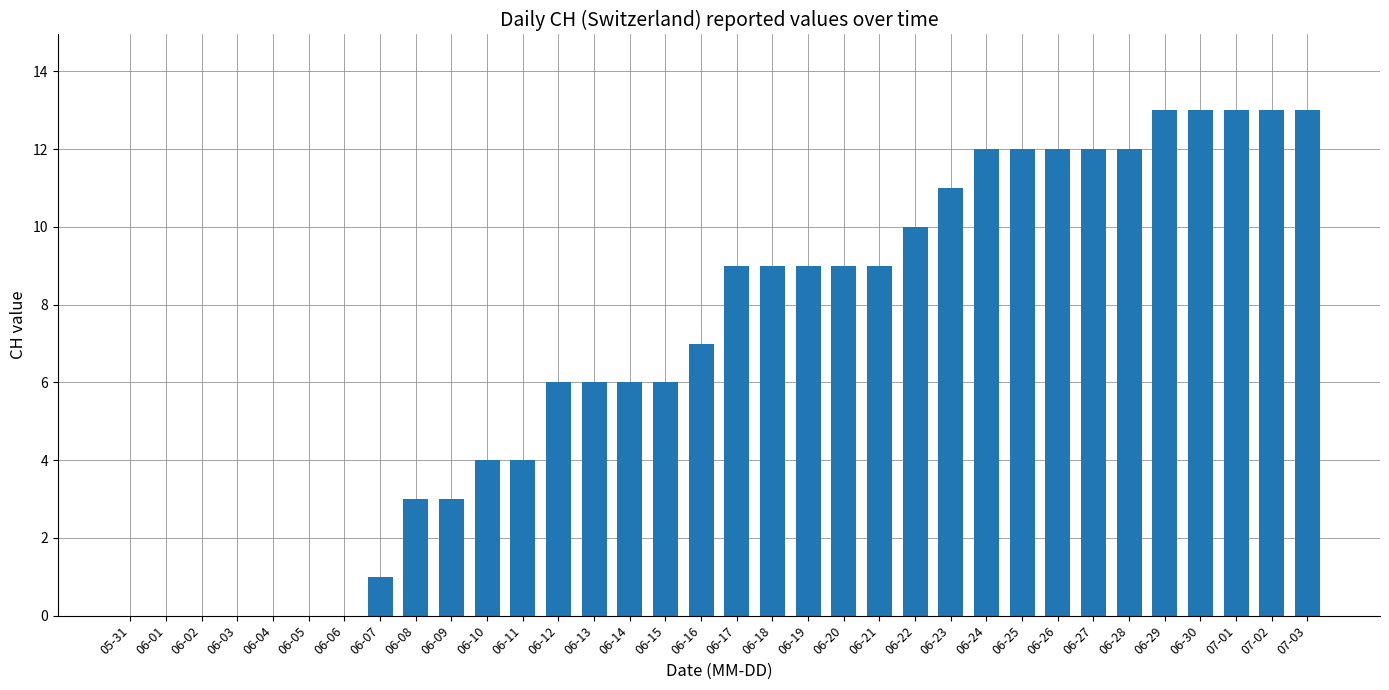

Between 06-22 and 06-29, which is larger?

06-29